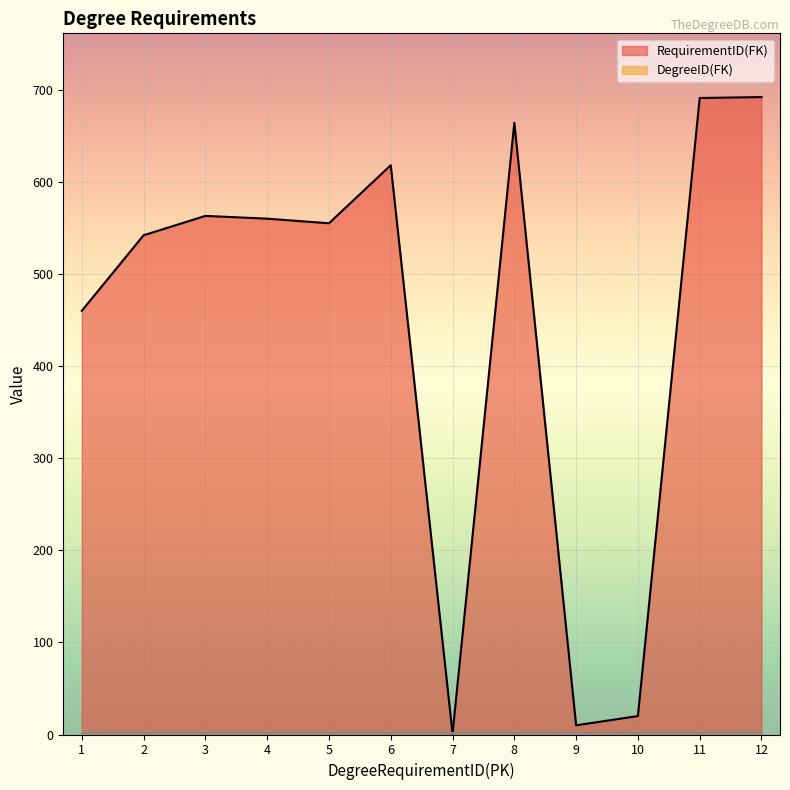

Which category has the highest value across all series?

12